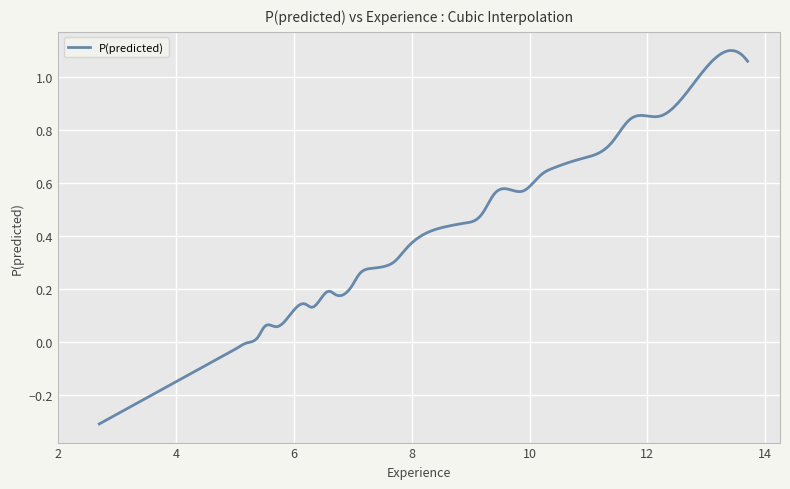

How many lines are shown in the chart?

1